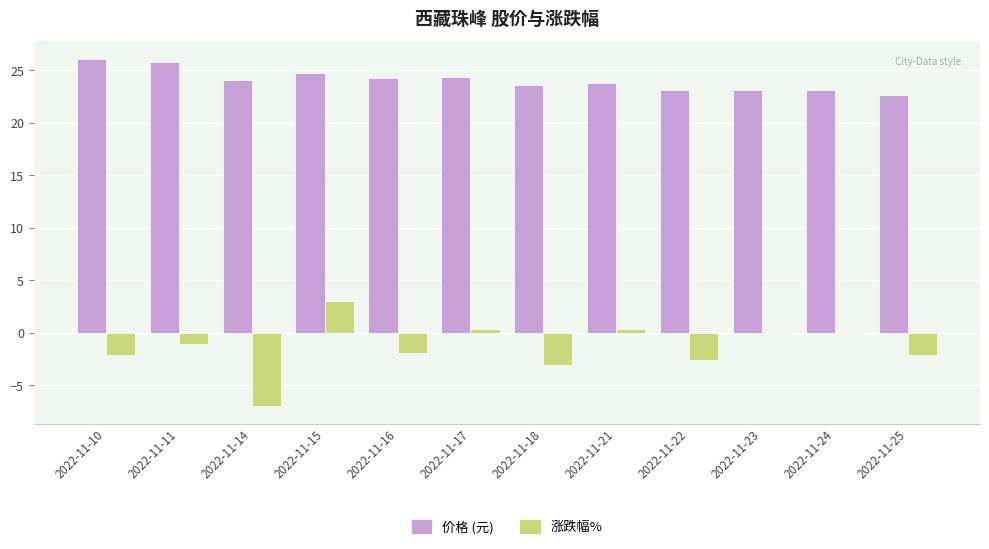

At which category is the sum across all series the highest?

2022-11-15